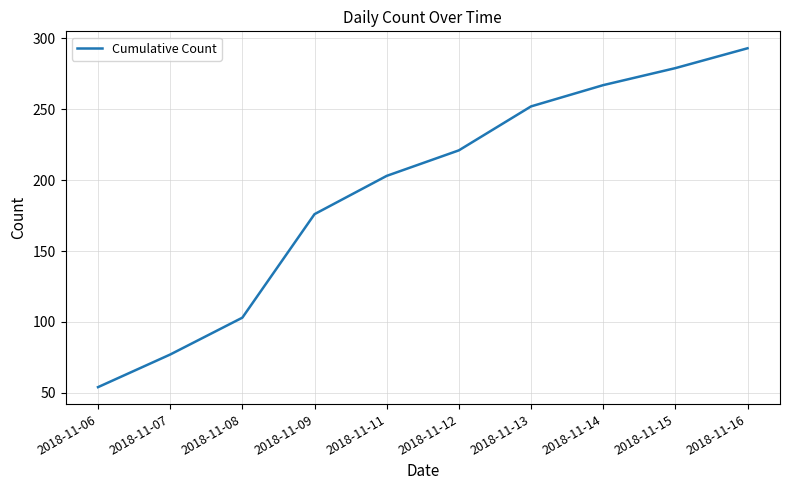

Is this an area chart (filled region under the line)?

No